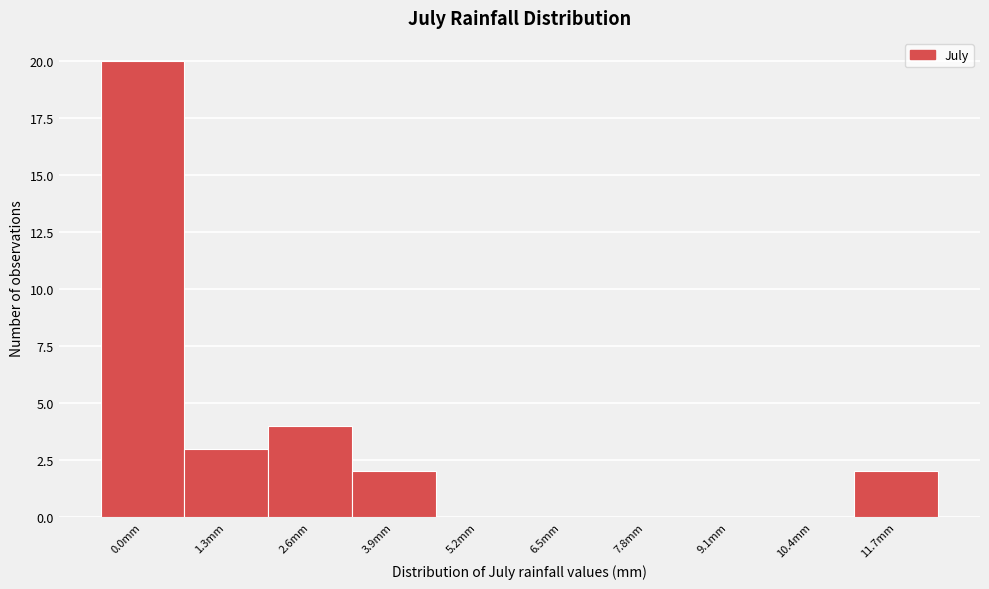

Reading left to right, what are all the values shown in this chart?

0.0mm=20	1.3mm=3	2.6mm=4	3.9mm=2	5.2mm=0	6.5mm=0	7.8mm=0	9.1mm=0	10.4mm=0	11.7mm=2